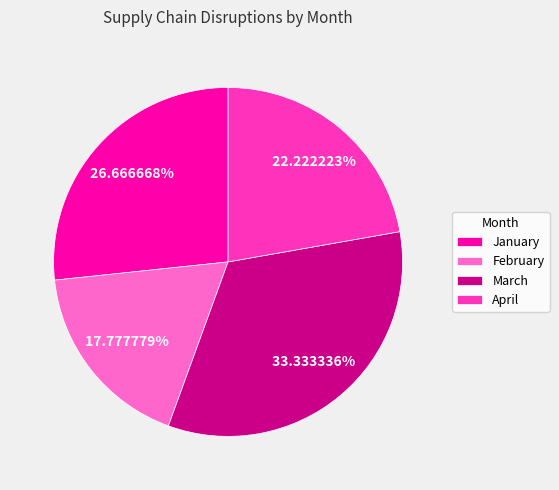

How many slices are in this pie chart?

4